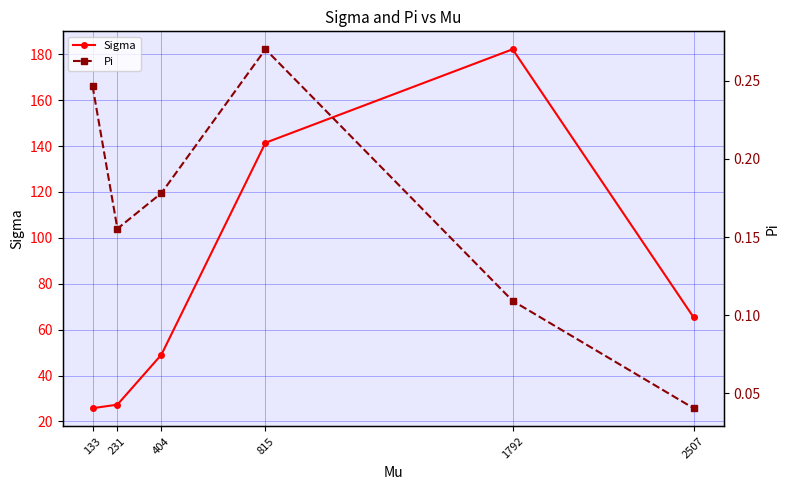

Where is Pi nearest to the value 0?

2507